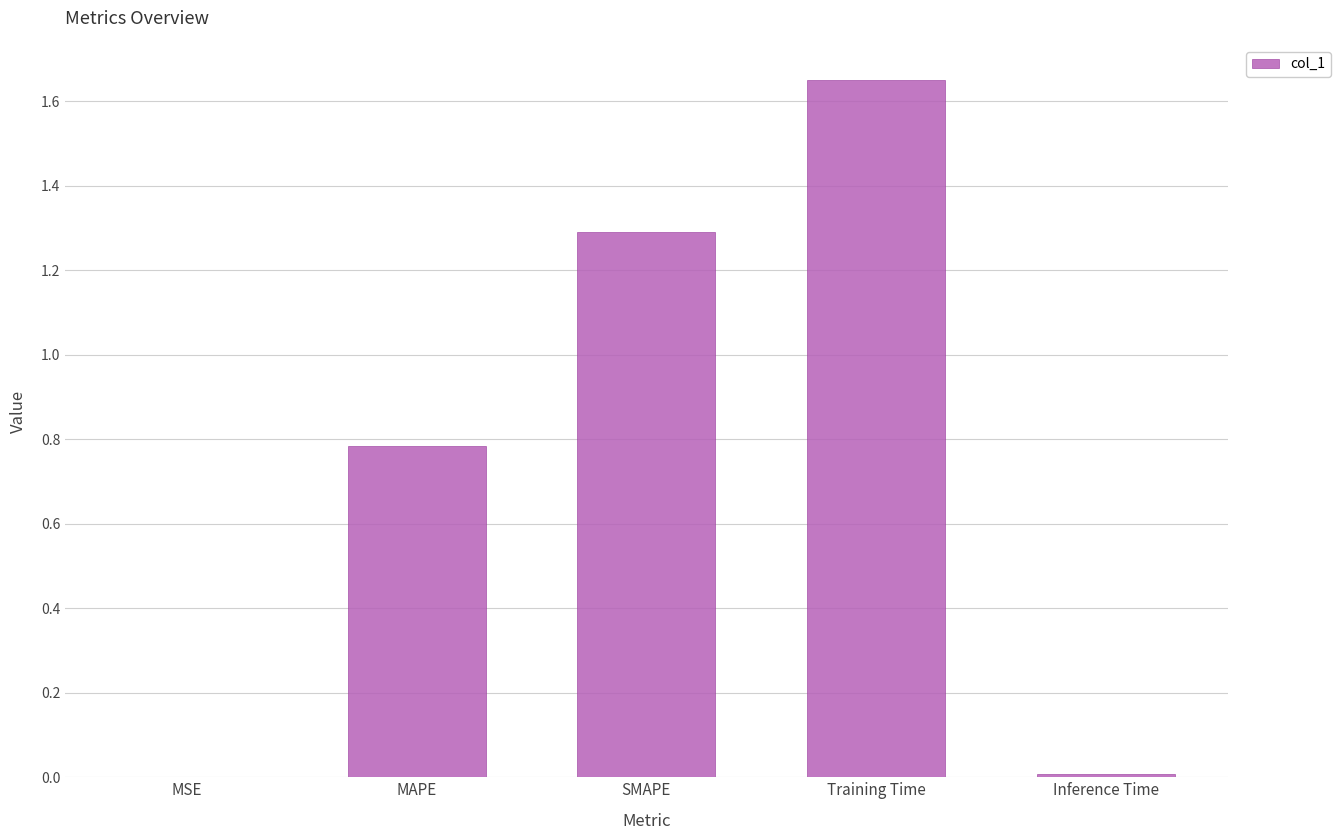

The chart shows a value of 0.0 at MSE. True or false?

True